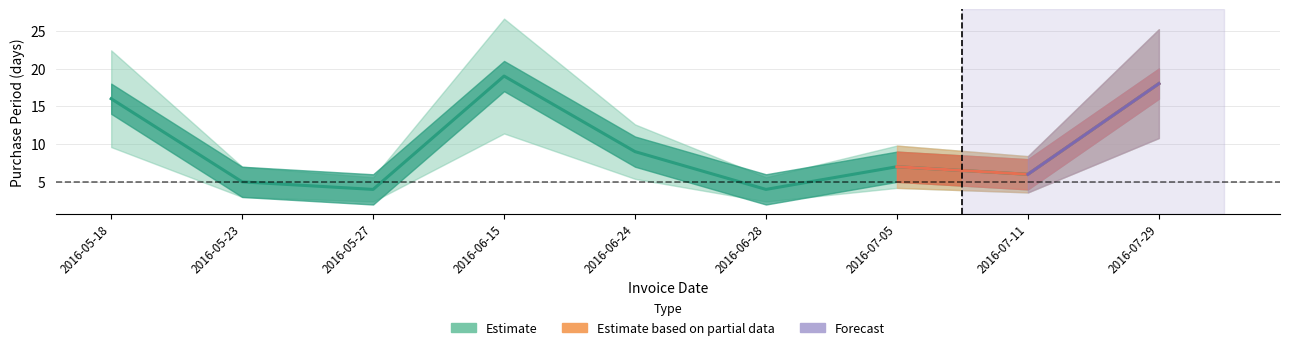

What is the value of the 4th point from the left?

19